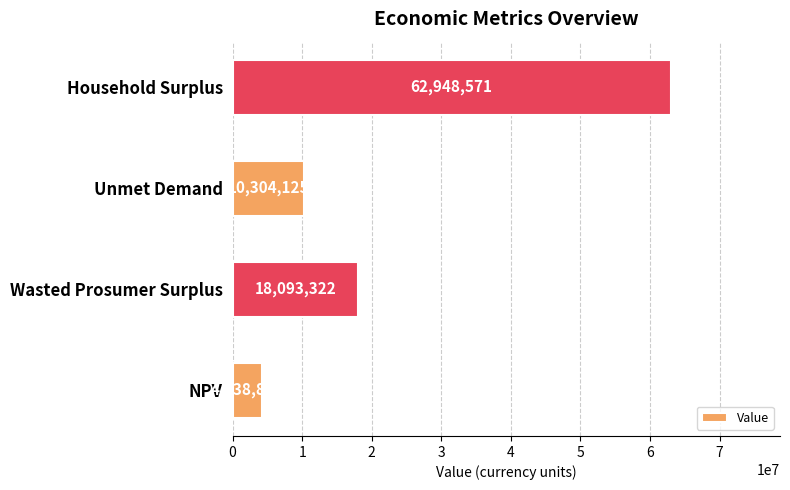

How many data points does each series have?

4